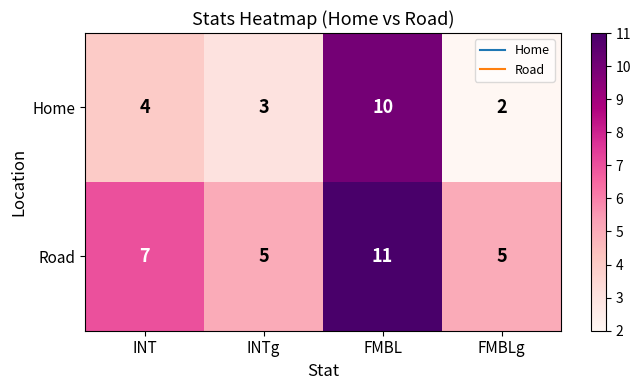

How many categories are shown in the chart?

4